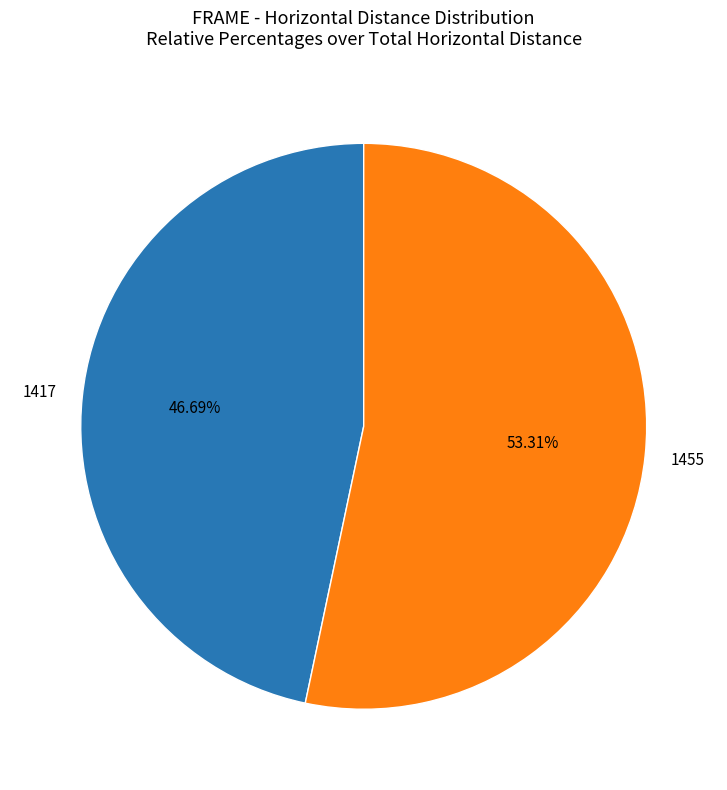

How many segments does this pie chart have?

2